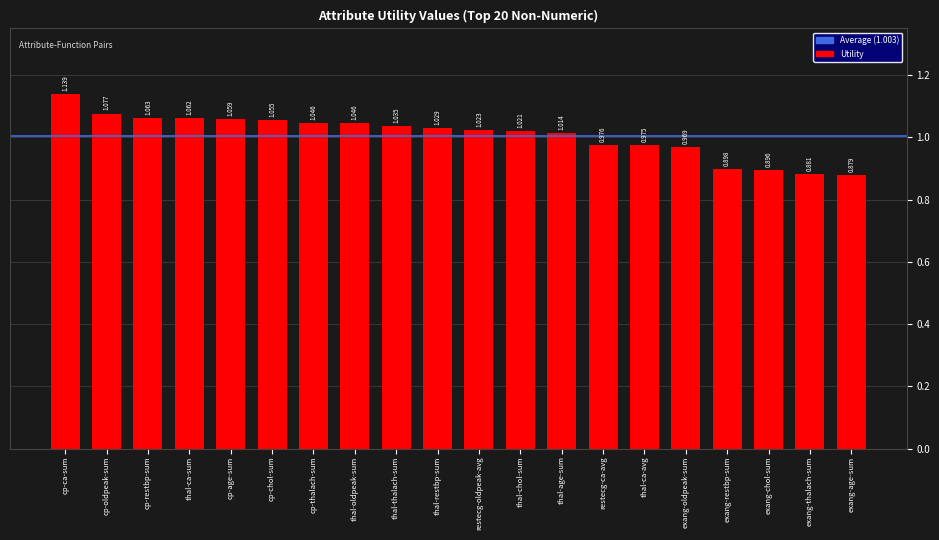

What is the label of the 5th bar from the right?

exang-oldpeak-sum